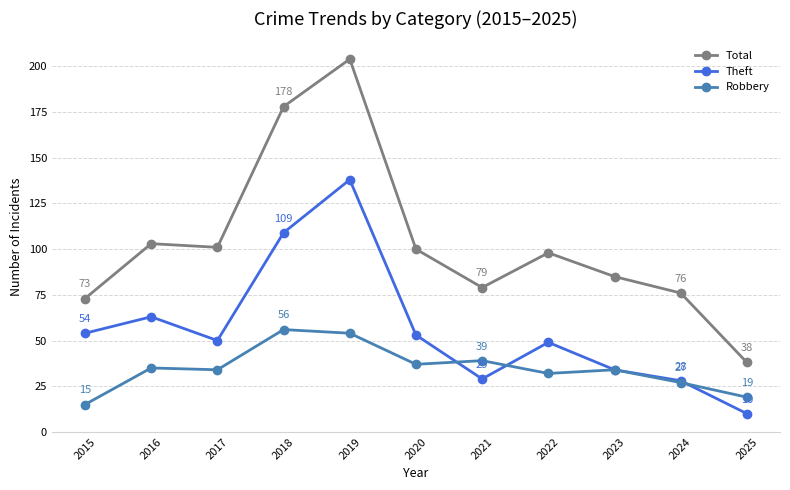

What is the lowest value of the Theft series?

10